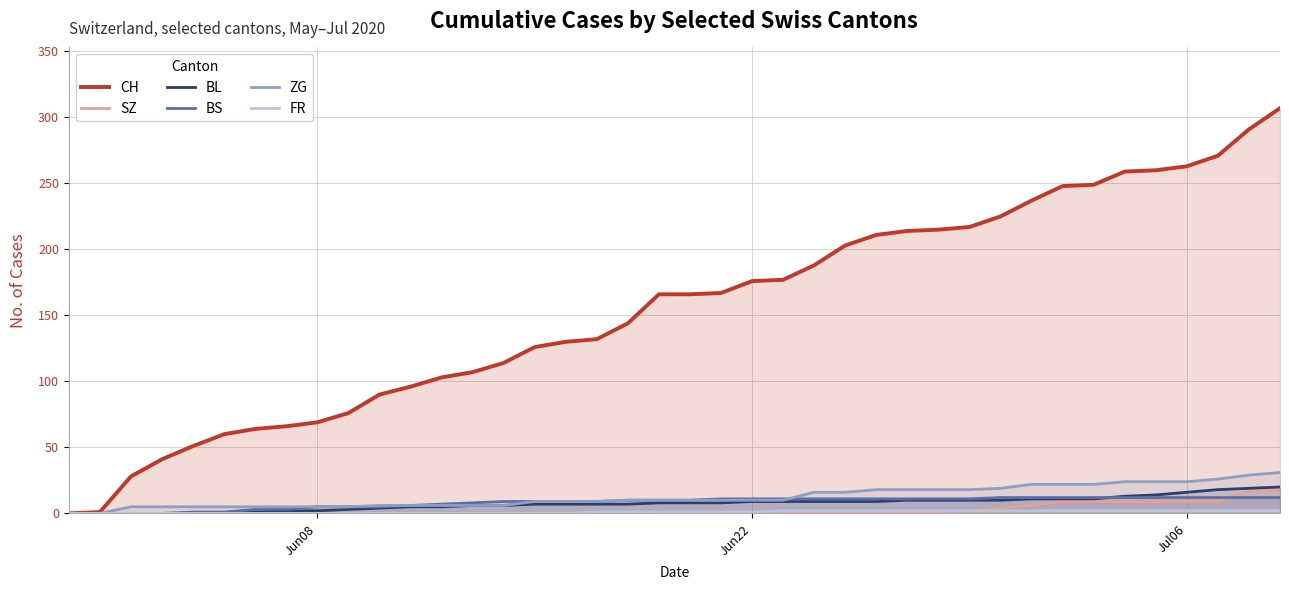

Which series has the largest total across all categories?

CH